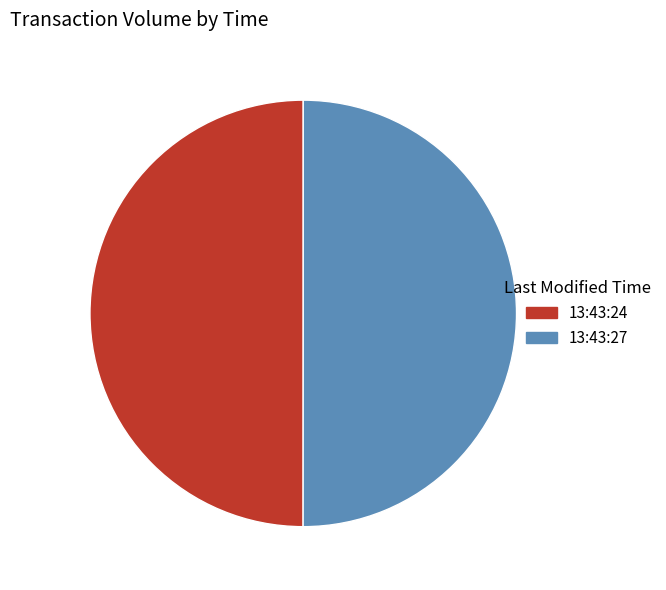

True or false: 13:43:24 accounts for 43% of the total.

False